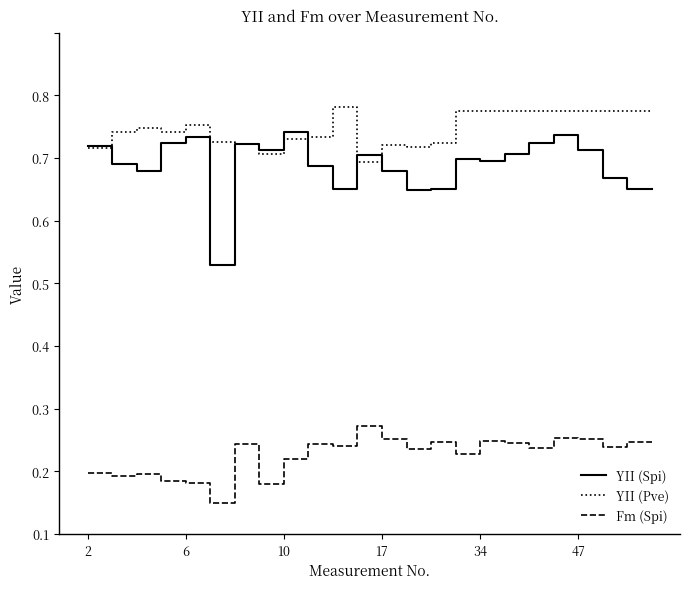

Rank the series by their maximum value, from lowest to highest.

Fm (Spi), YII (Spi), YII (Pve)